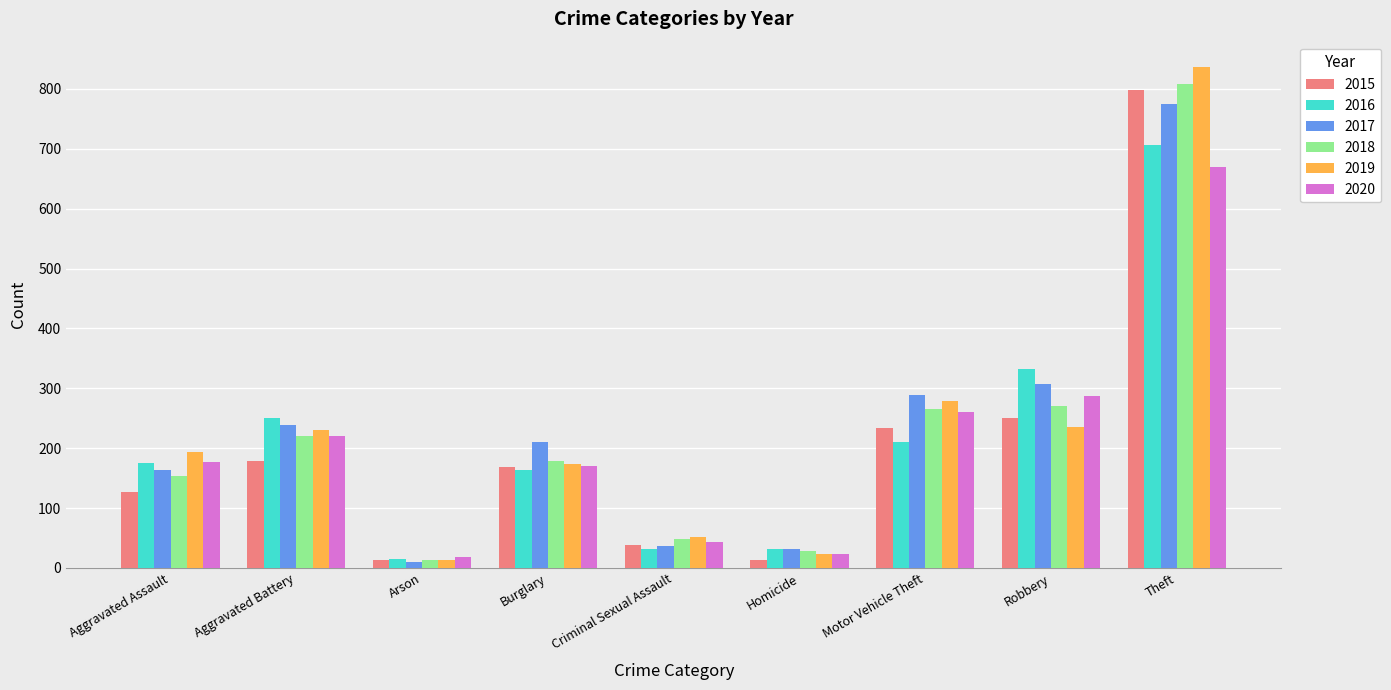

What is the minimum value shown in the chart?

10